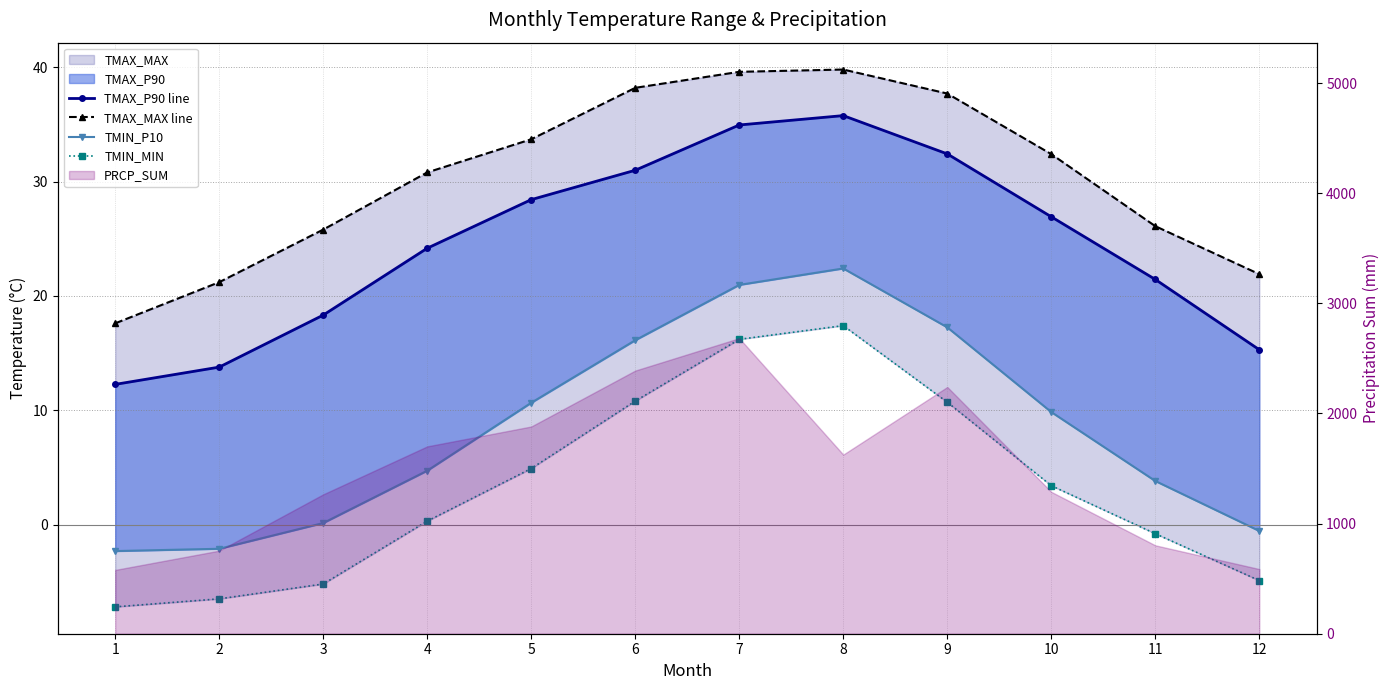

What is the sum of all TMIN_MIN values?

39.1